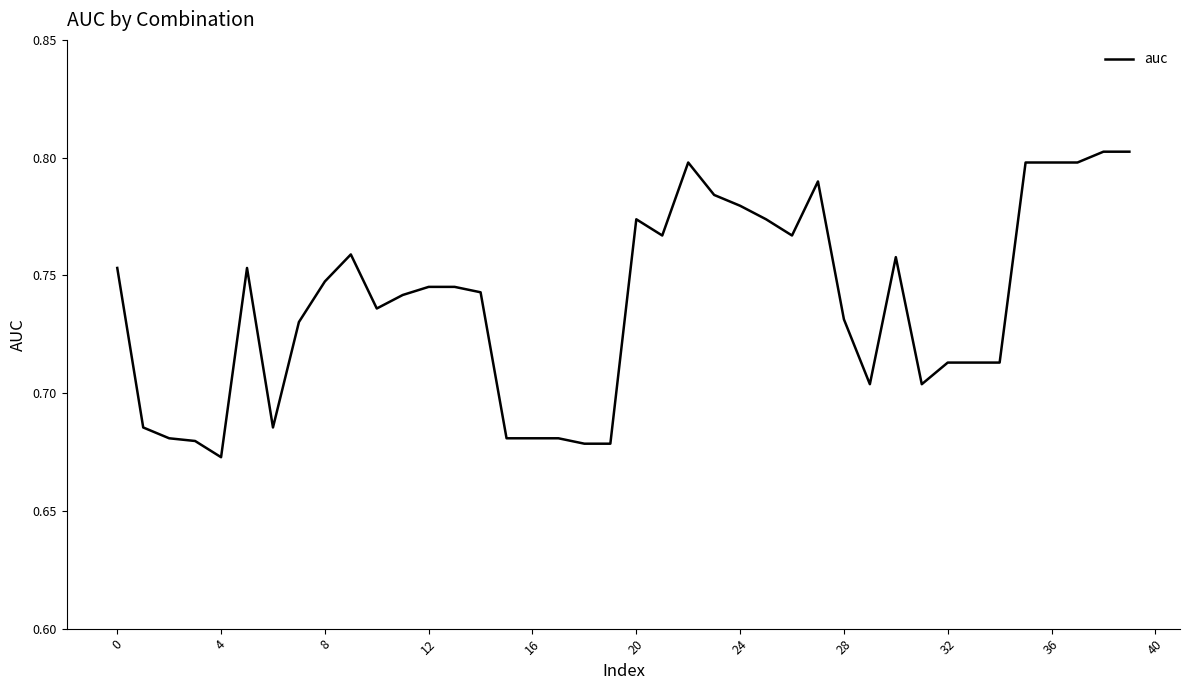

Is this an area chart (filled region under the line)?

No